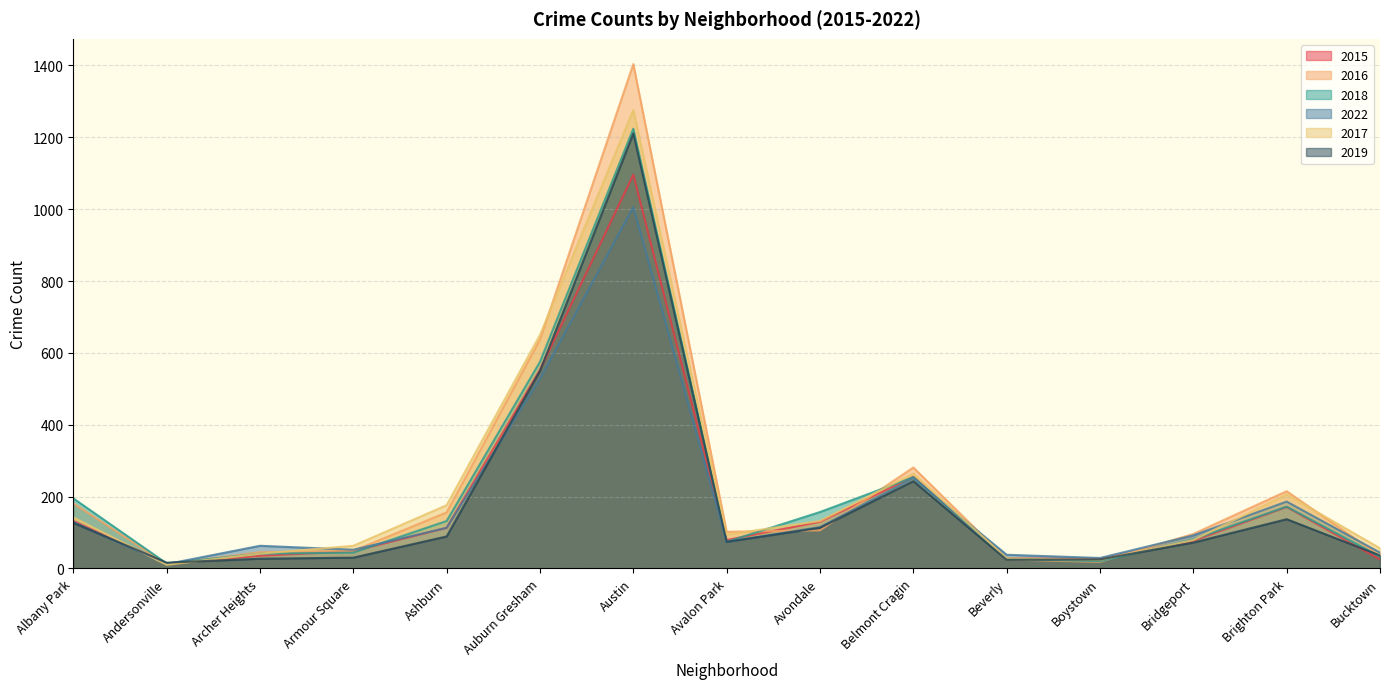

At which label does 2018 first exceed 81?

Albany Park